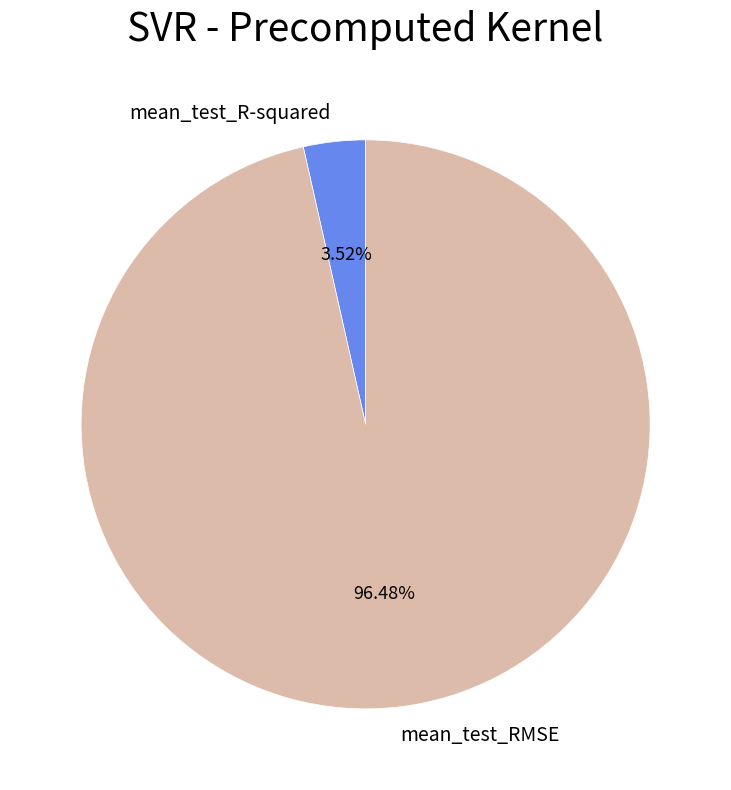

Combined, what portion of the pie is mean_test_RMSE and mean_test_R-squared?

100.0%